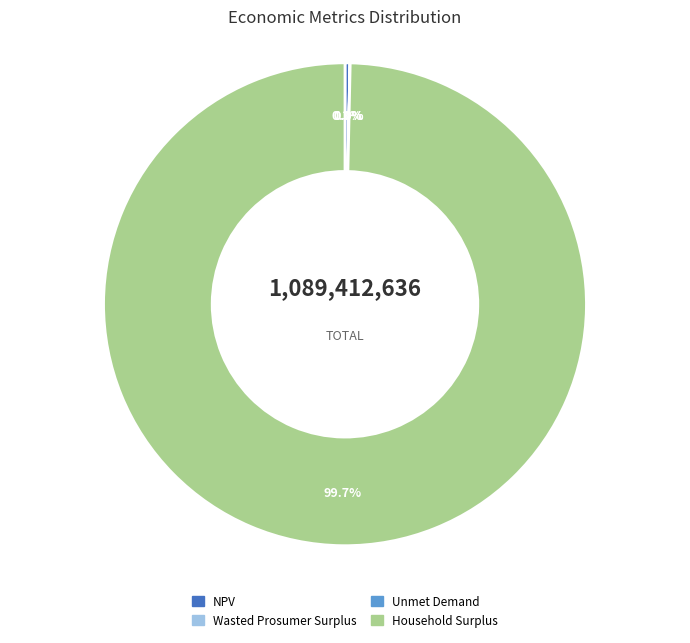

Is there a majority slice in this chart?

Yes